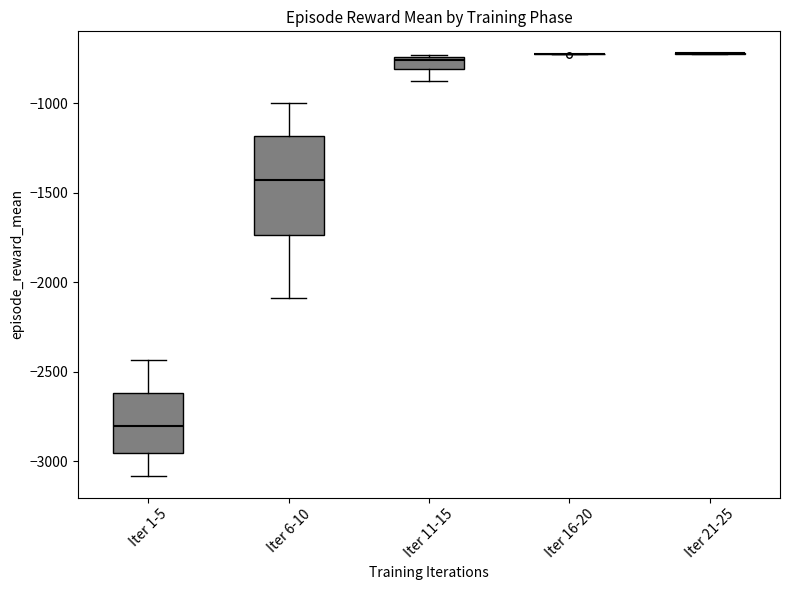

Where does the lower whisker of the box for Iter 1-5 end on the y-axis? The values are not printed on the chart, so give them approximately, as read against the axis.

-3100